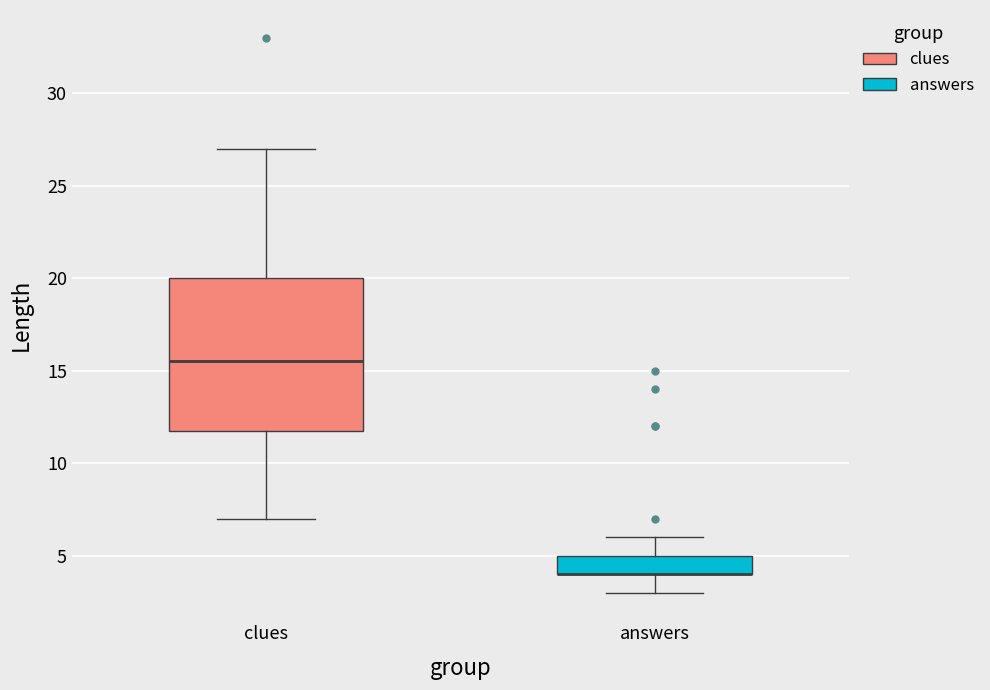

Comparing the boxes themselves (not the whiskers), which one is the tallest?

clues